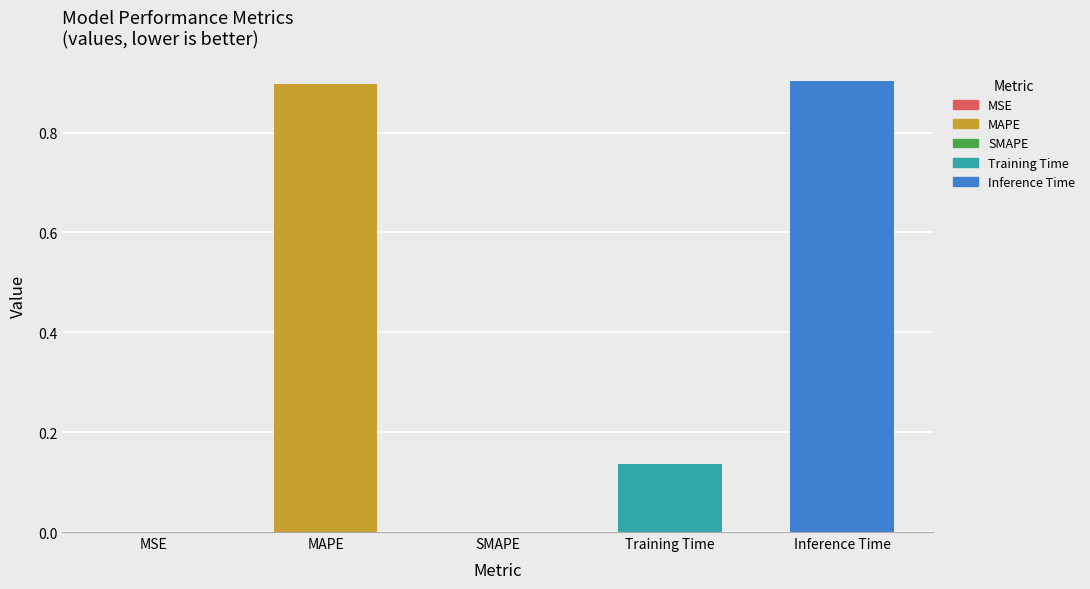

True or false: the data shows 0.0 at MSE.

True